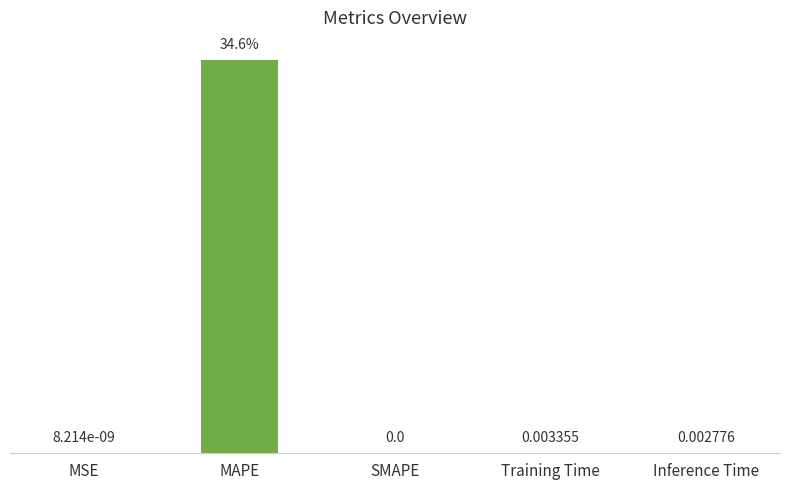

Between Inference Time and MSE, which is larger?

Inference Time